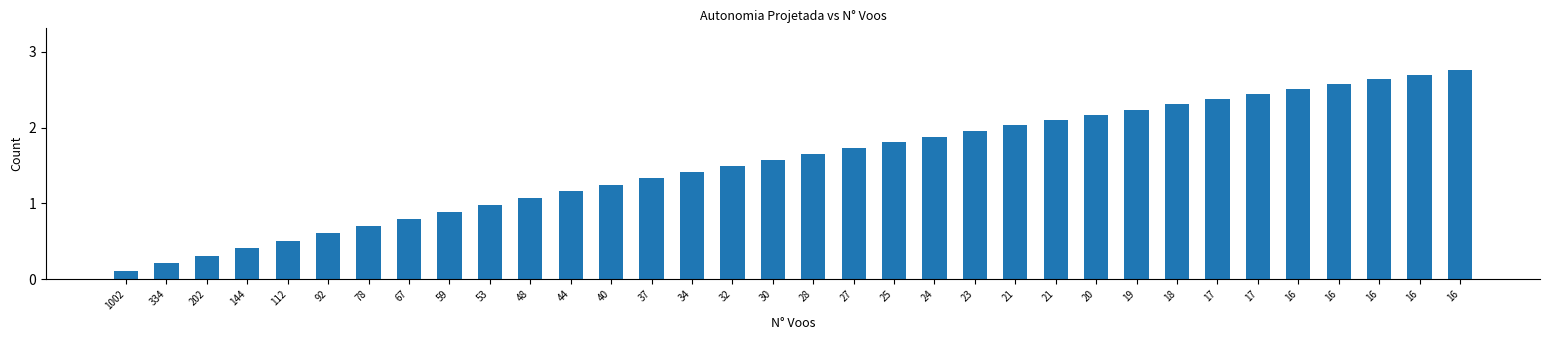

How many categories are shown in the chart?

34